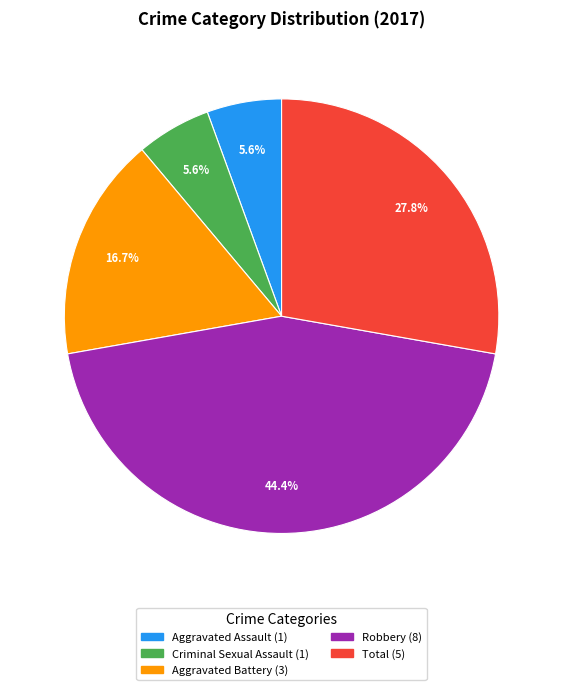

What is the ratio of the value at Total to the value at Criminal Sexual Assault?

5.0